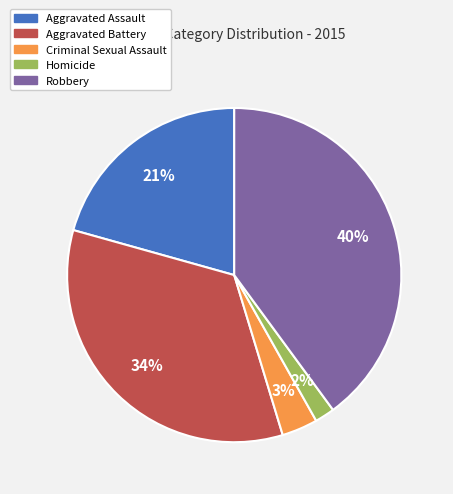

To the nearest percent, what is the average slice percentage?

20%